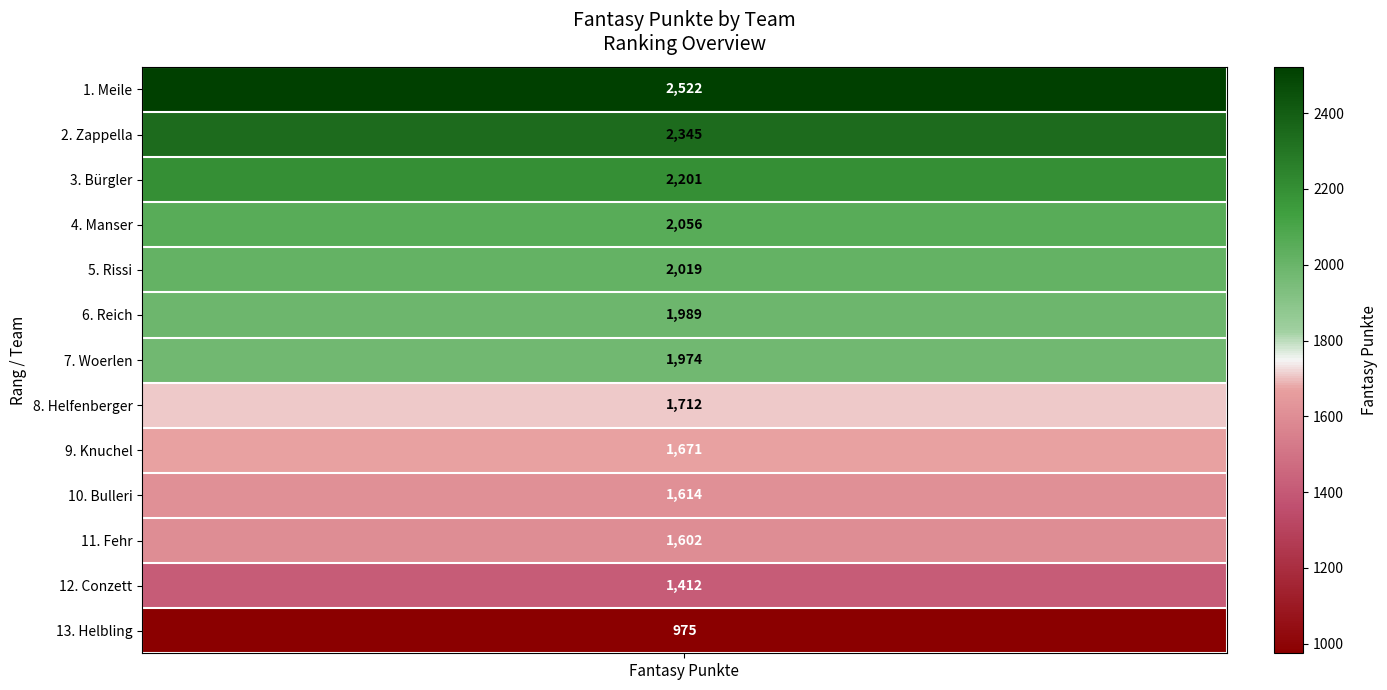

List the labels in order of value, largest first.

Meile, Zappella, Bürgler, Manser, Rissi, Reich, Woerlen, Helfenberger, Knuchel, Bulleri, Fehr, Conzett, Helbling